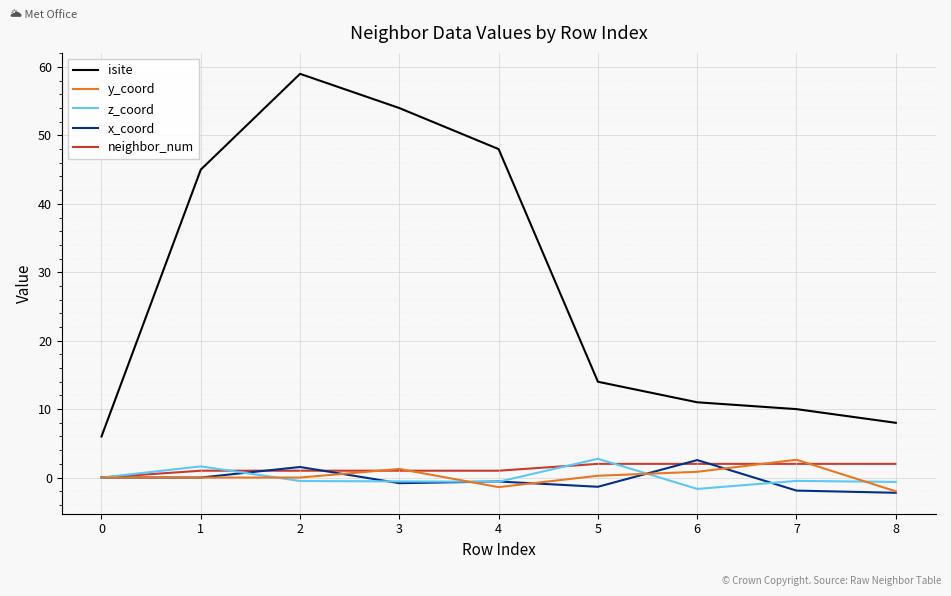

True or false: neighbor_num has a value of 2.0 at 6.

True